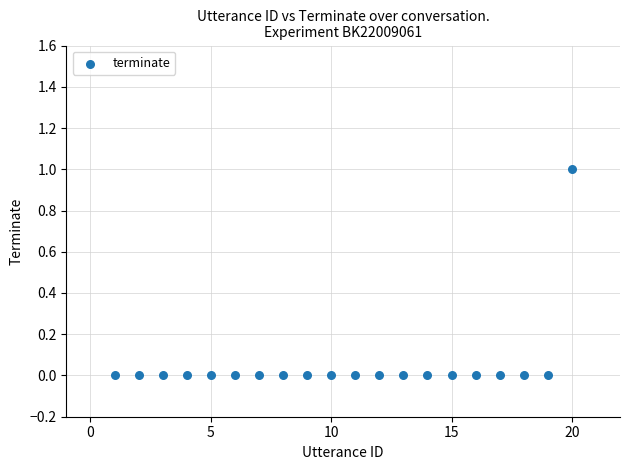

What is the range of X values (max minus min)?

19